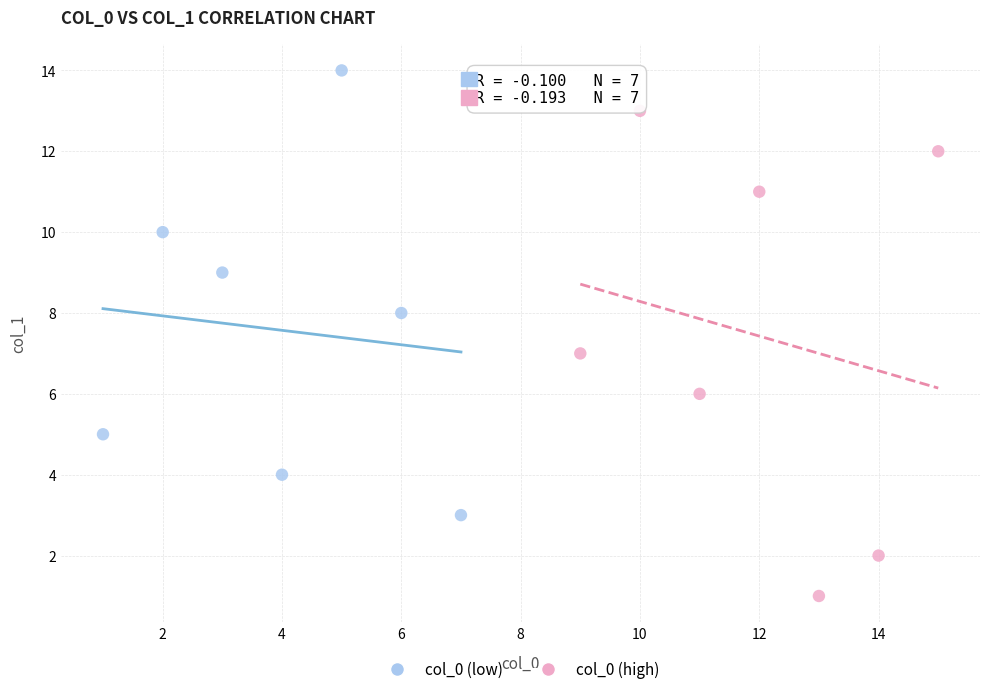

Which series reaches the minimum Y coordinate?

col_0 (high)